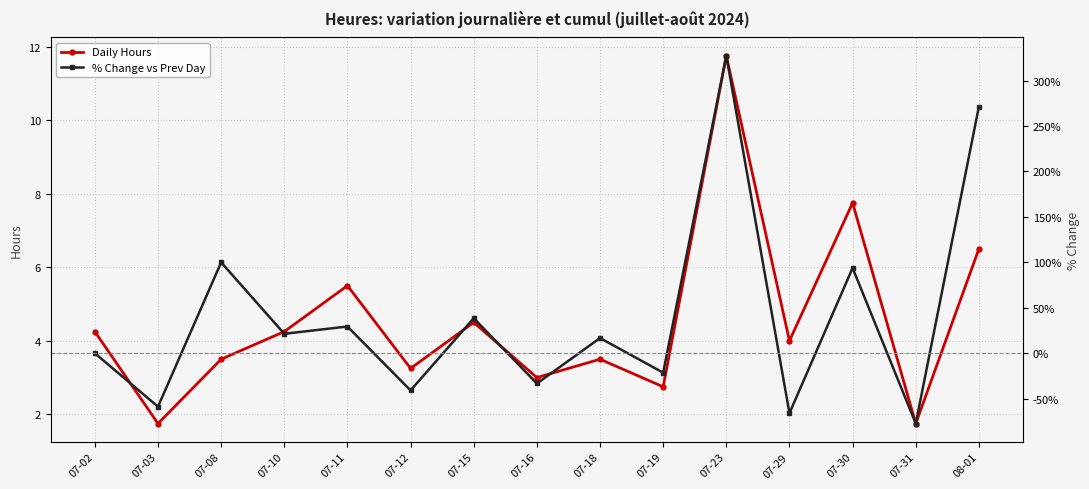

Reading right to left, transcribe all the data shown in this chart.

Daily Hours: 08-01=6.5	07-31=1.8	07-30=7.8	07-29=4.0	07-23=11.8	07-19=2.8	07-18=3.5	07-16=3.0	07-15=4.5	07-12=3.2	07-11=5.5	07-10=4.2	07-08=3.5	07-03=1.8	07-02=4.2
% Change vs Prev Day: 08-01=271.4	07-31=-77.4	07-30=93.8	07-29=-66.0	07-23=327.3	07-19=-21.4	07-18=16.7	07-16=-33.3	07-15=38.5	07-12=-40.9	07-11=29.4	07-10=21.4	07-08=100.0	07-03=-58.8	07-02=0.0